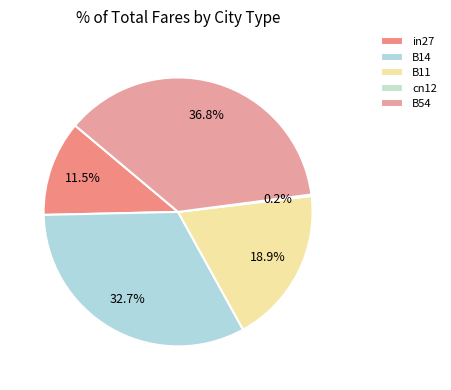

Do in27 and B14 together represent more than half of the pie?

No